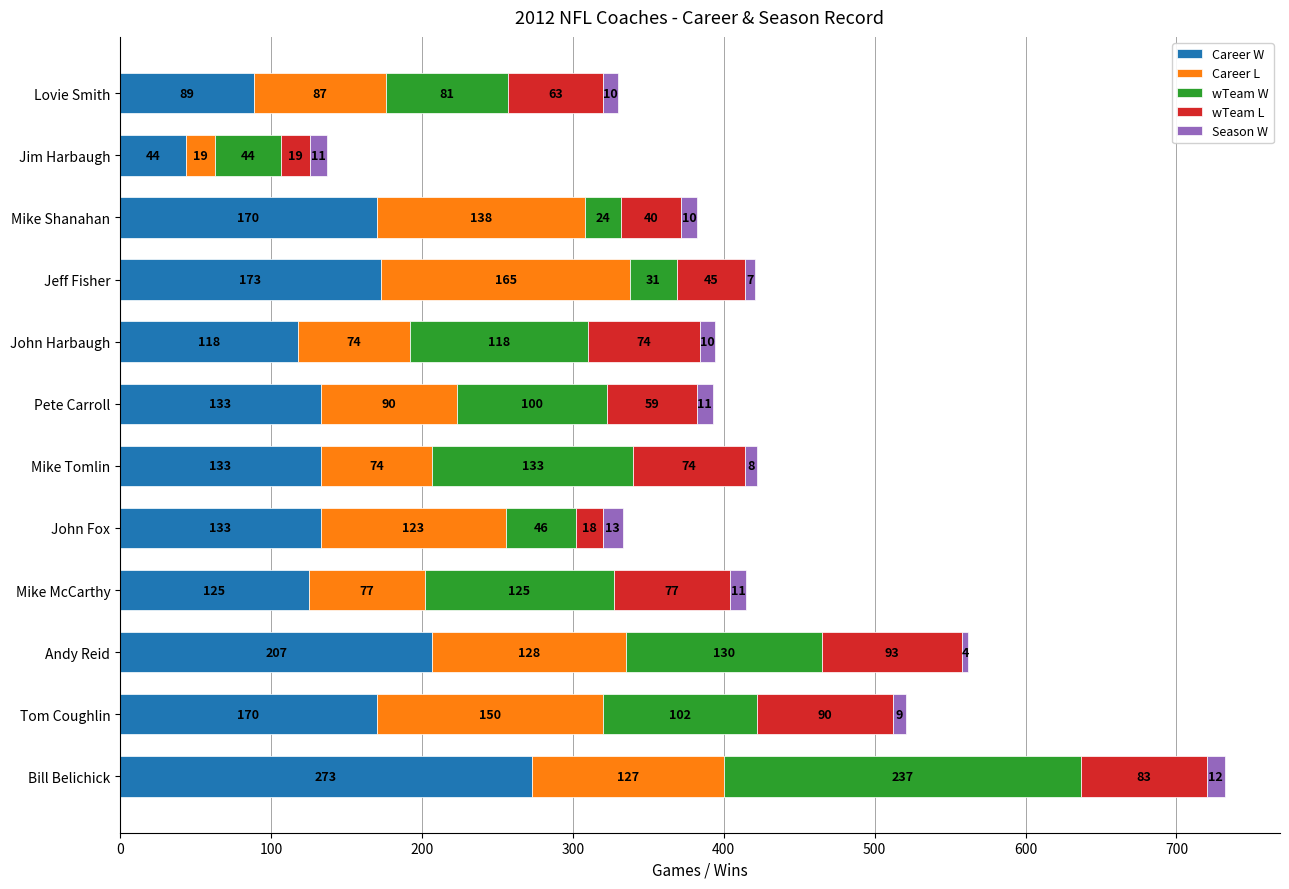

At which label does Career W reach its peak?

Bill Belichick